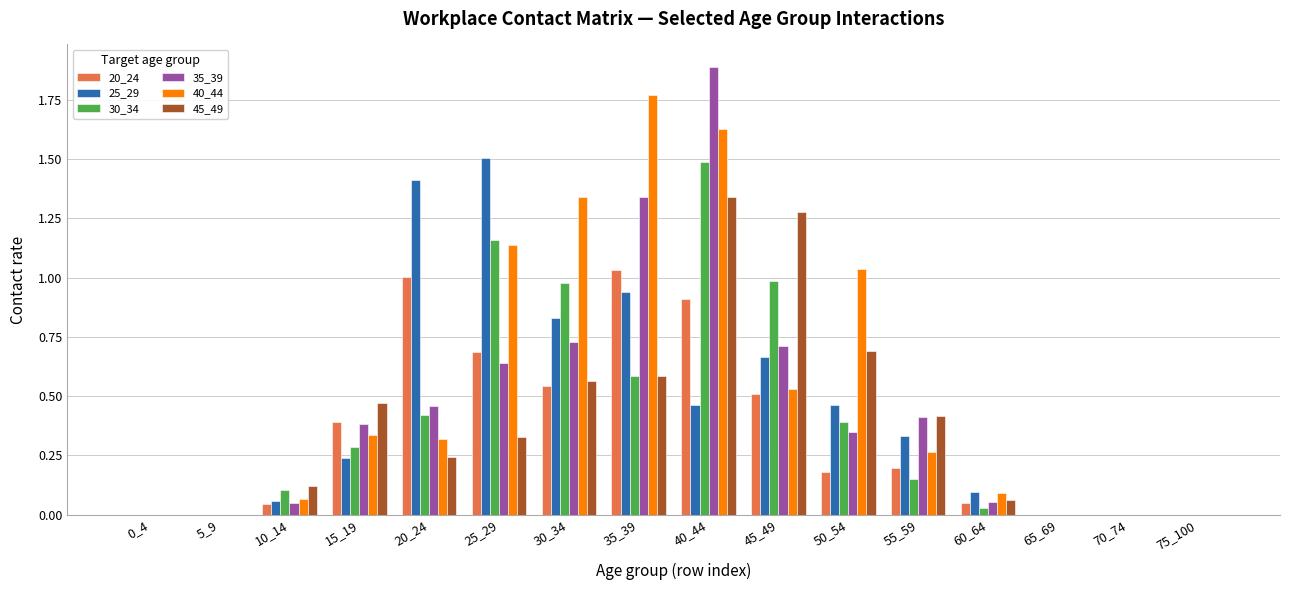

What is the total value across all series at 20_24?

3.9